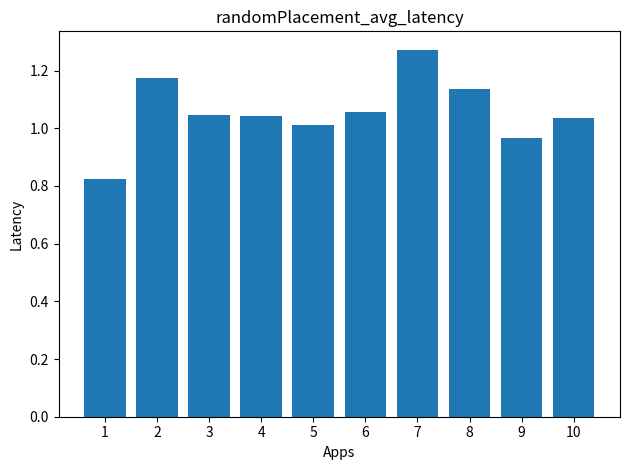

What is the change in value from 5 to 8?

+0.1